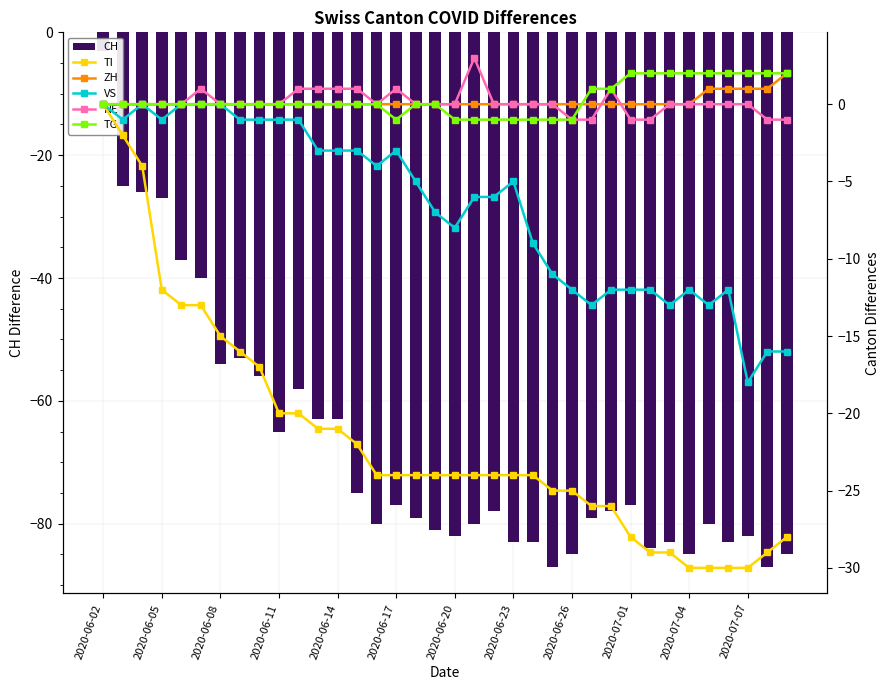

Where does the VS series first go above -5?

2020-06-02